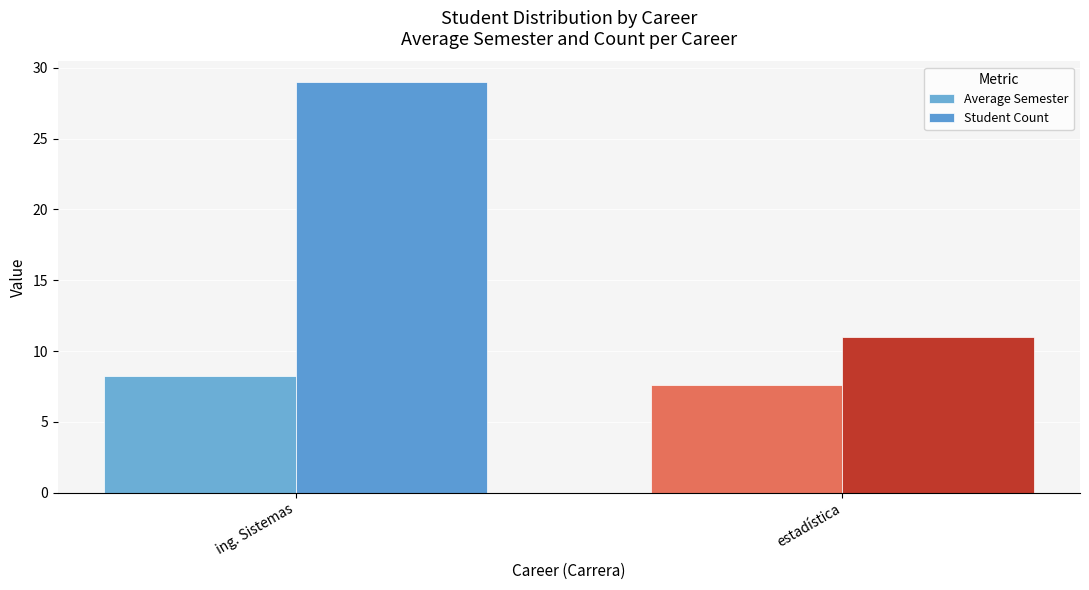

Between ing. Sistemas and estadística, which series saw the biggest shift?

Student Count